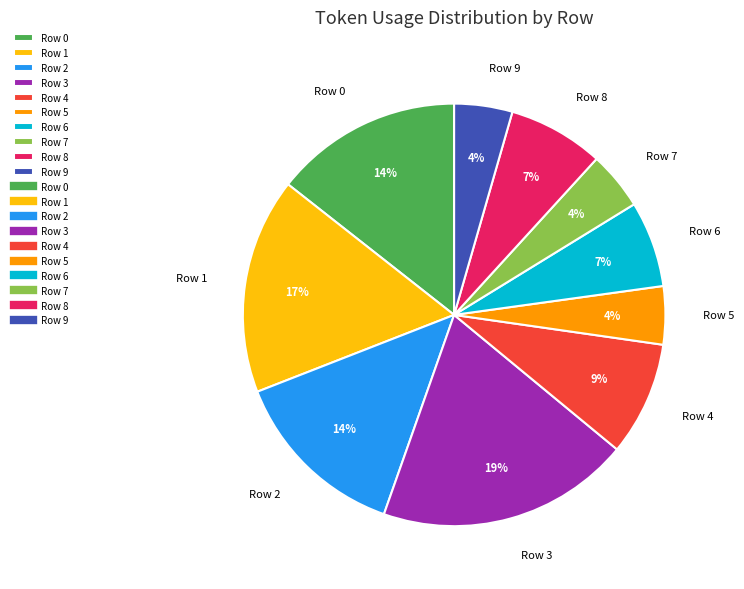

Which has a higher value, Row 4 or Row 1?

Row 1